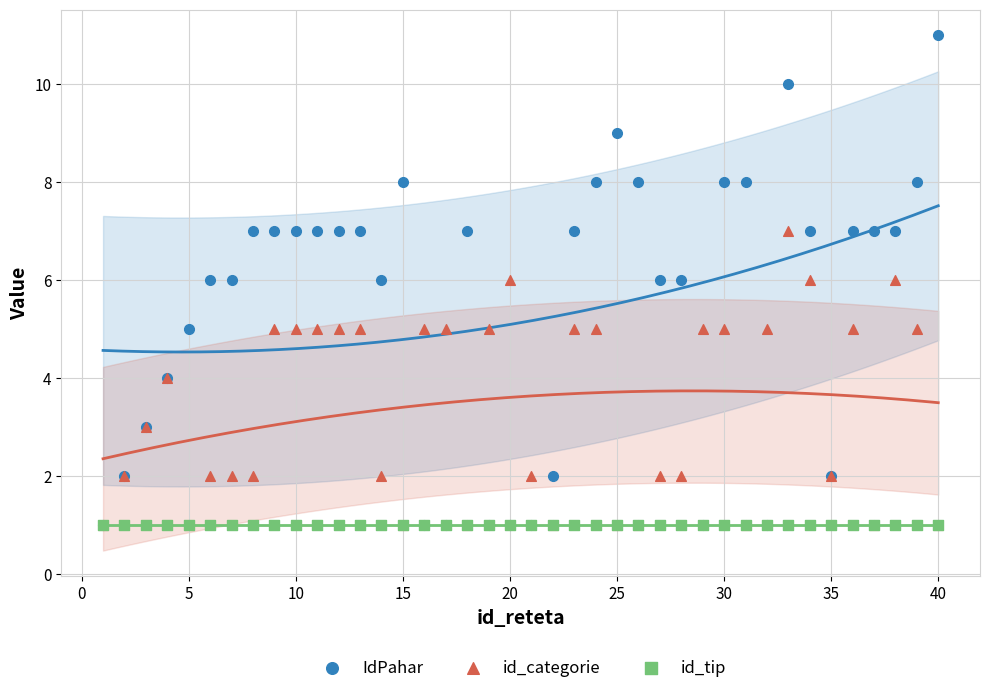

Which series contains the lowest Y value?

IdPahar